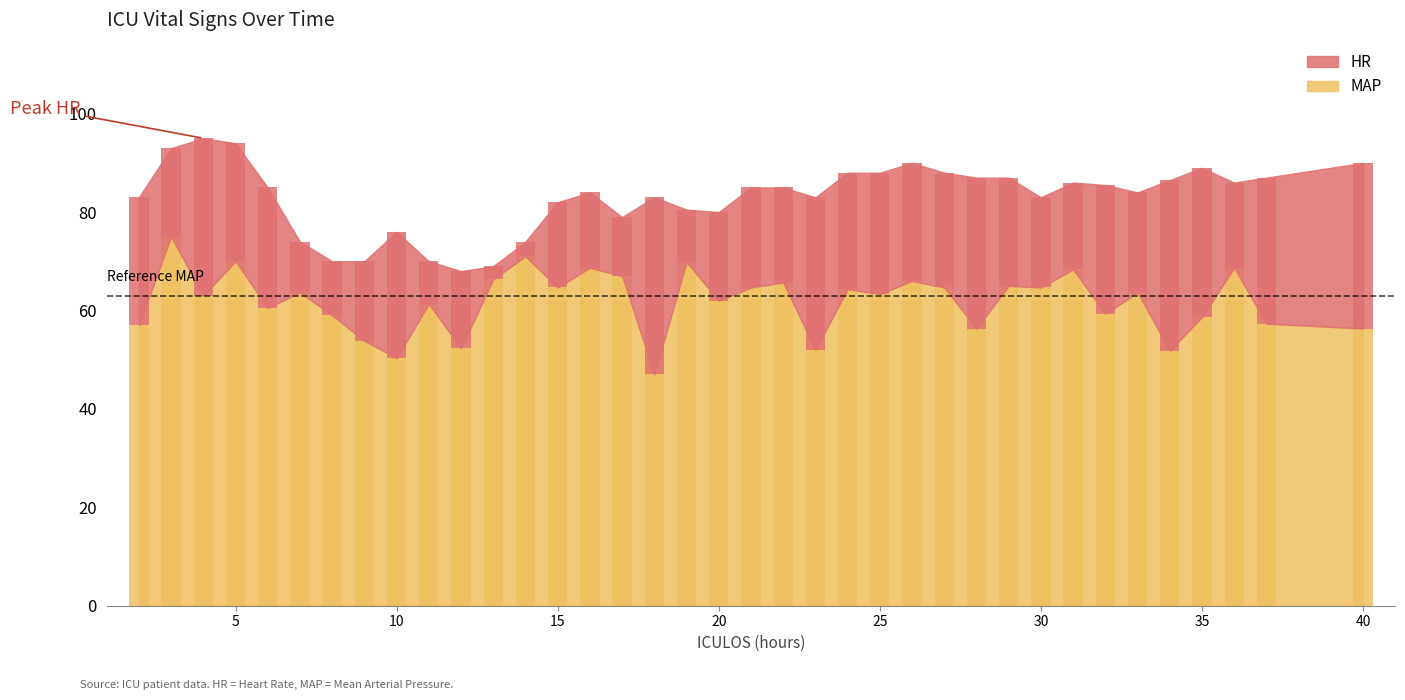

How many bars are there in total?

37